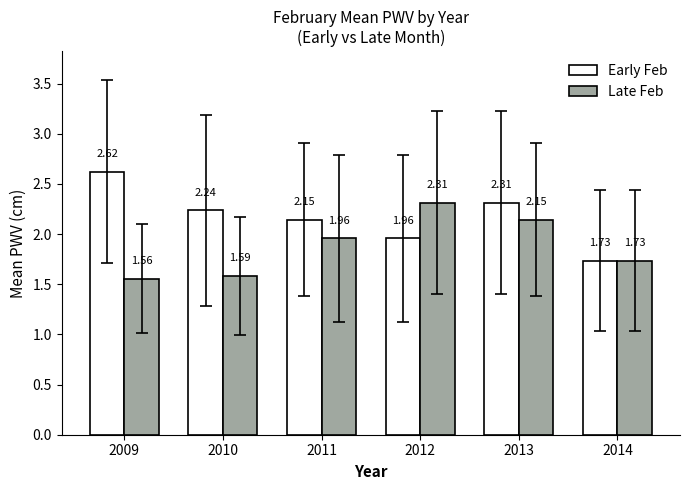

Does the chart contain any negative values?

No